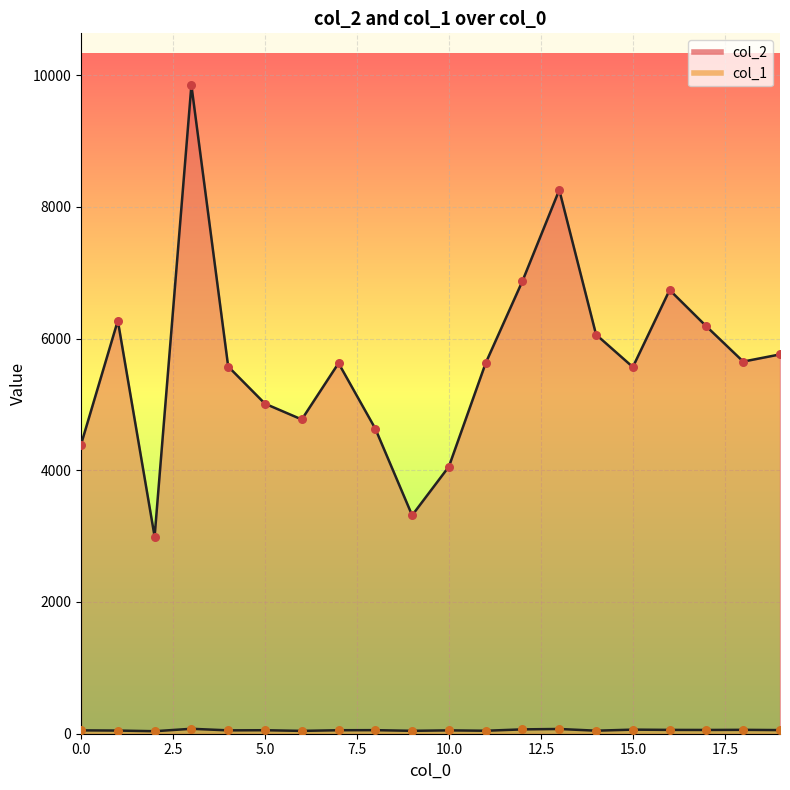

What are all the series names shown in the legend?

col_2, col_1